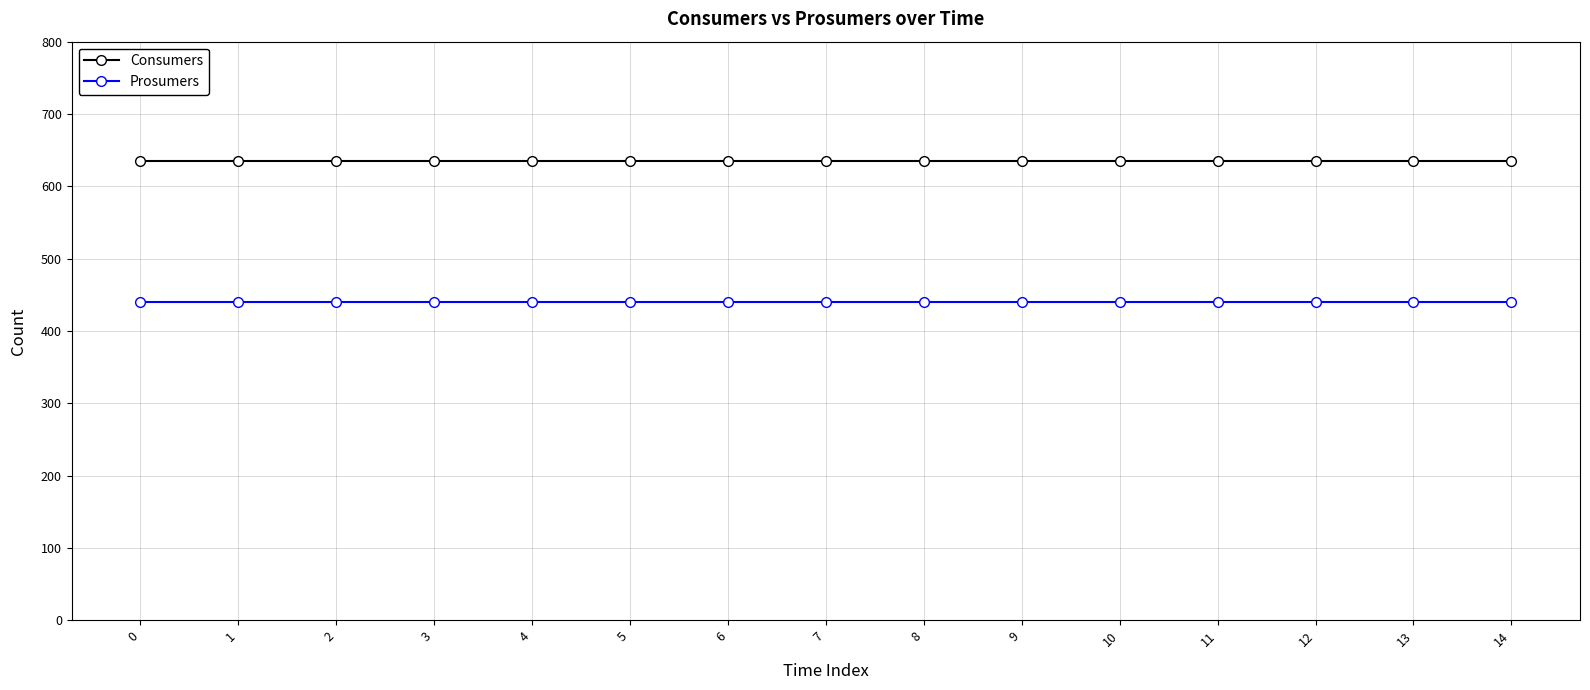

What is the total value across all series at 12?

1075